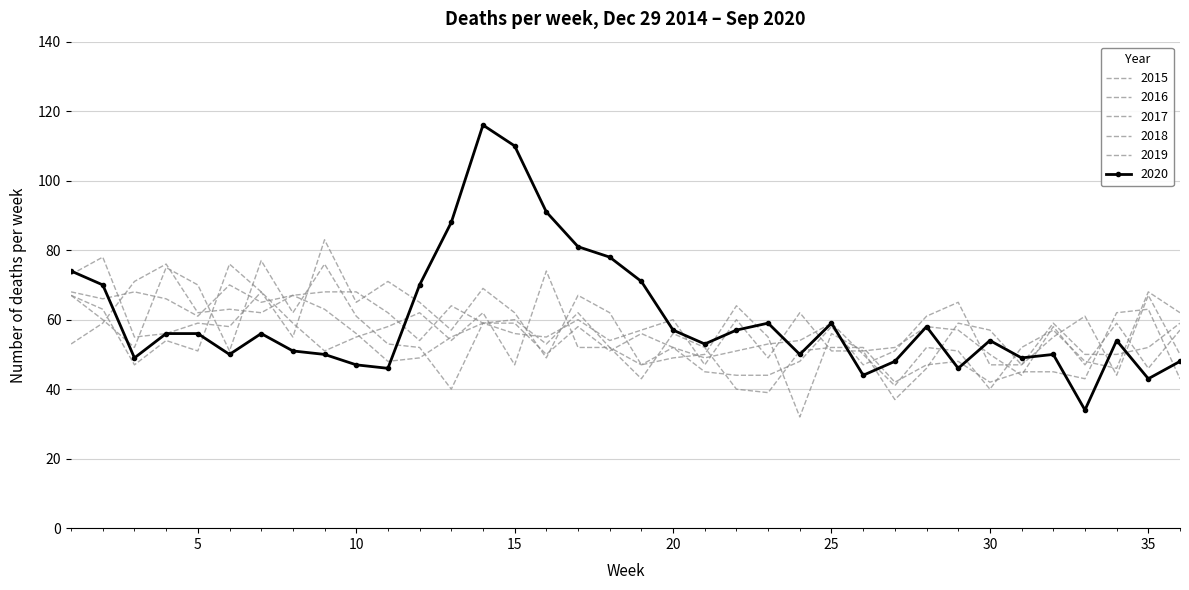

At which category is the sum across all series the highest?

14